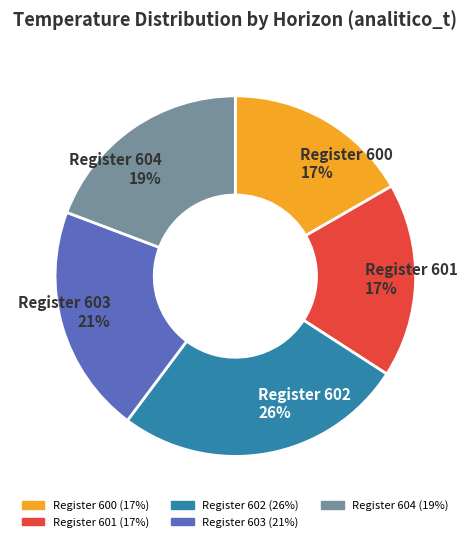

Does any single category account for the majority?

No